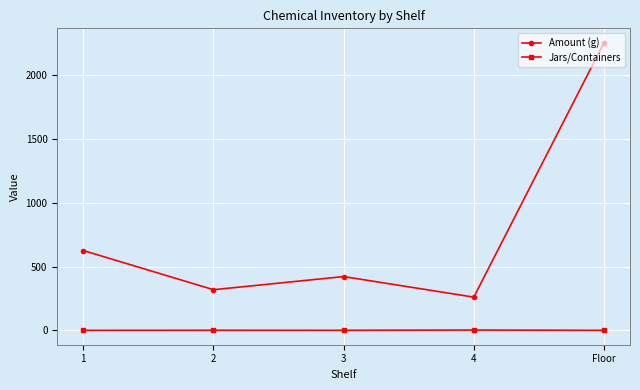

Rank the series by their average value, from lowest to highest.

Jars/Containers, Amount (g)